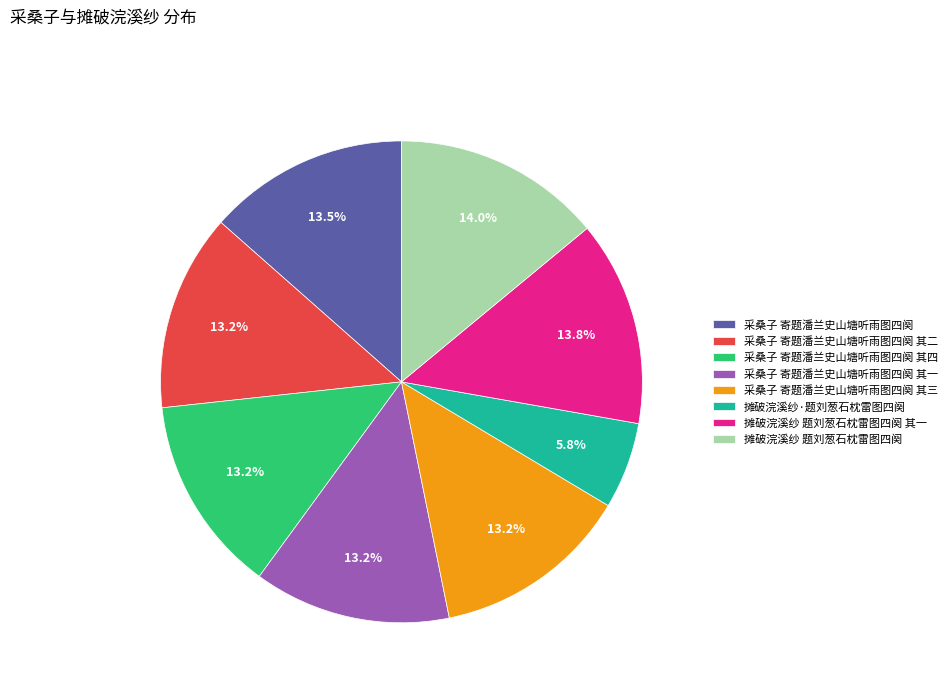

Is it true that 摊破浣溪纱·题刘葱石枕雷图四阕 is 20% of the pie?

False